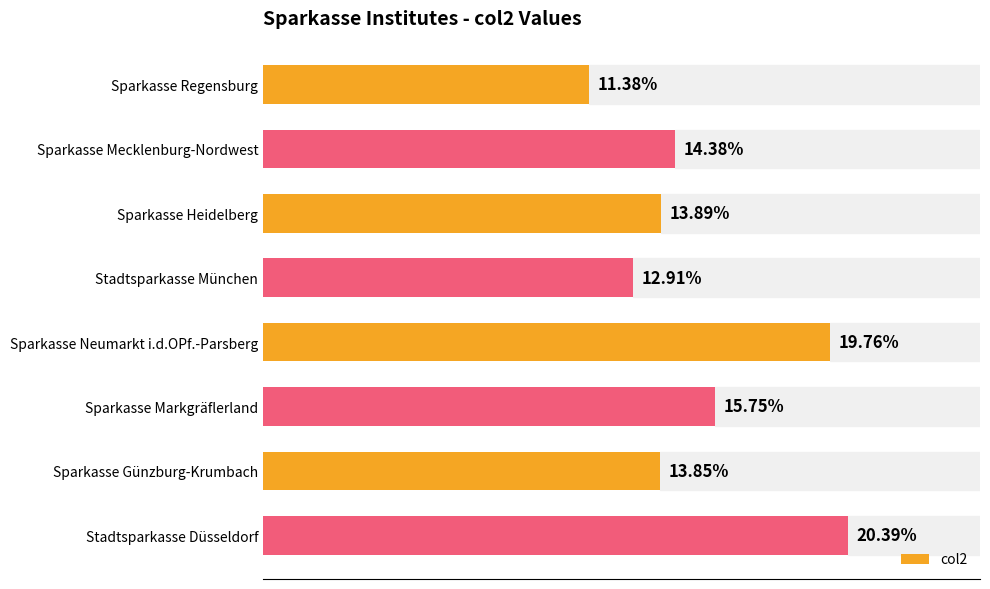

Where is the data nearest to the value 15?

Sparkasse Mecklenburg-Nordwest